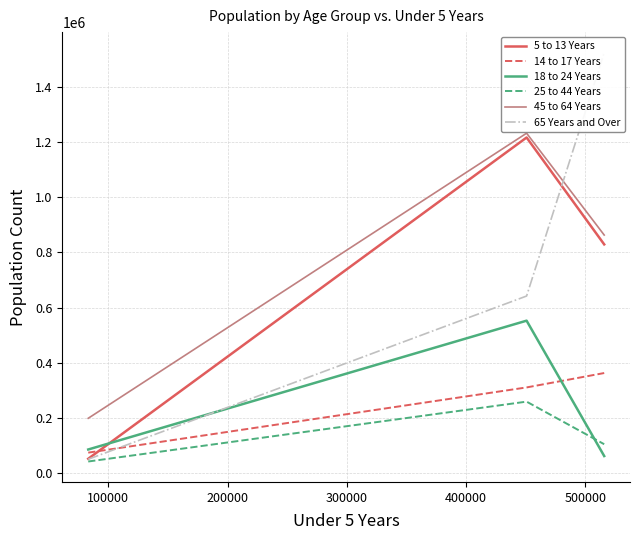

What is the highest value of the 5 to 13 Years series?

1215966